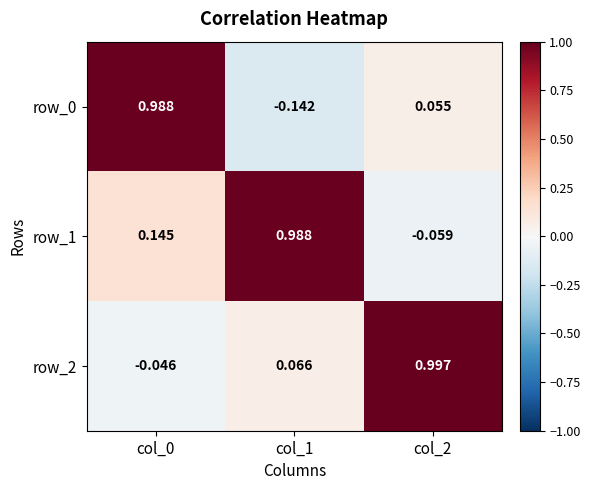

Is the value of row_1 at col_1 greater than the value of row_0 at col_1?

Yes